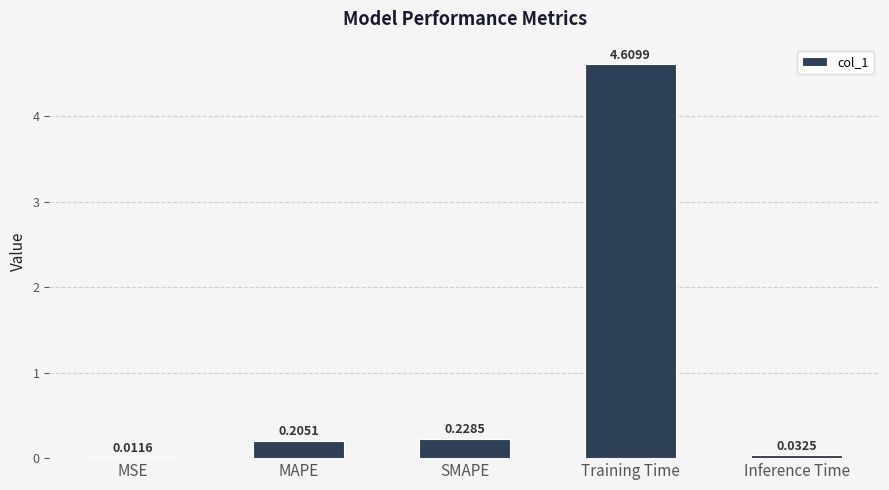

Which category has the highest value across all series?

Training Time